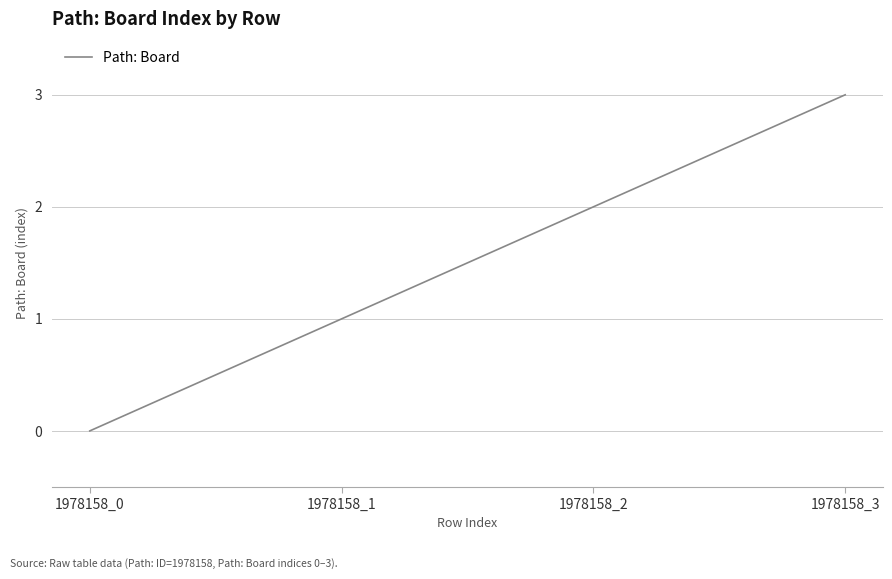

List the labels in order of value, largest first.

1978158_3, 1978158_2, 1978158_1, 1978158_0